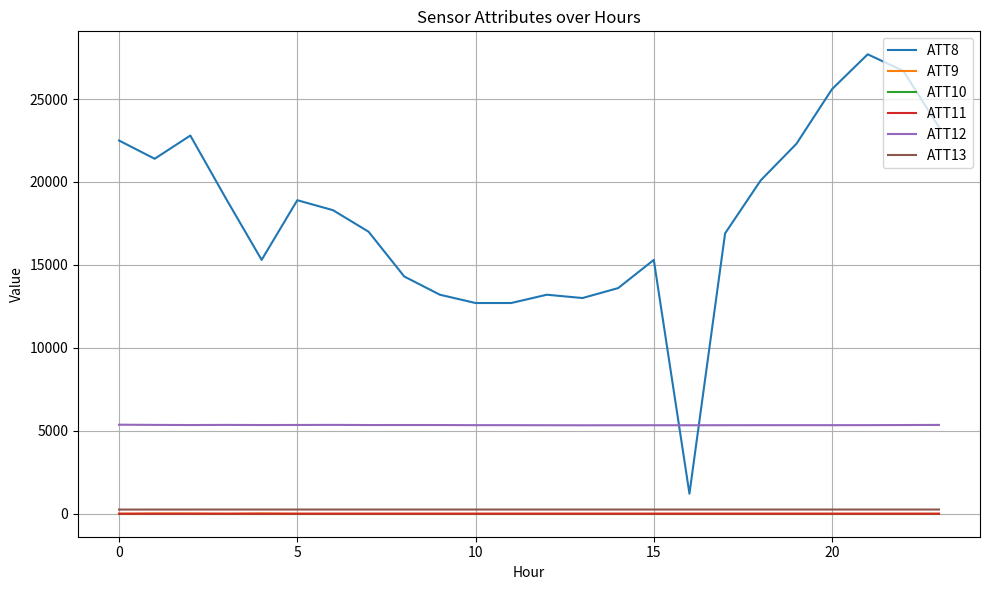

True or false: ATT9 and ATT12 intersect in this chart.

False